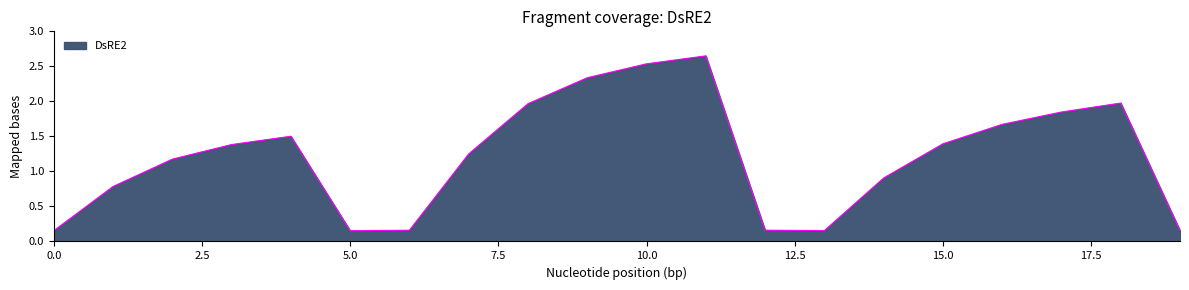

Does the chart have visible grid lines?

No